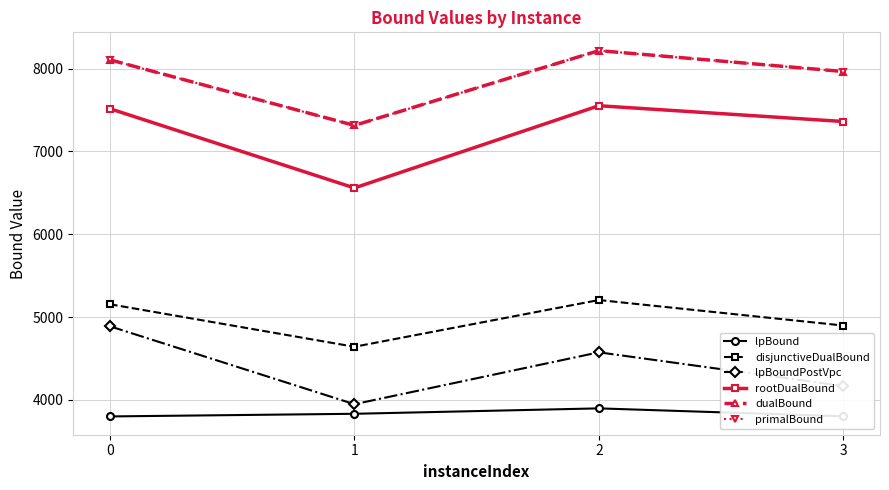

What is the difference between the maximum and second lowest values in the dualBound series?

252.0